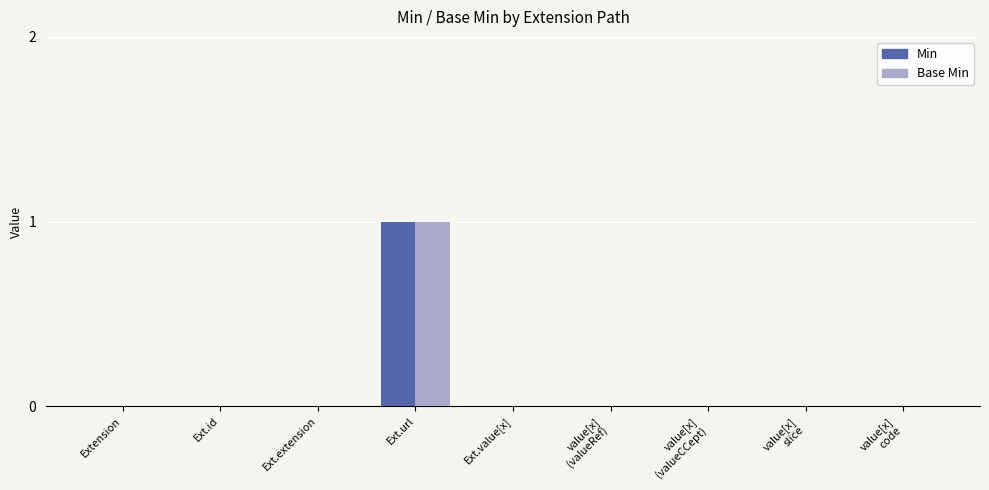

What are all the series names shown in the legend?

Min, Base Min